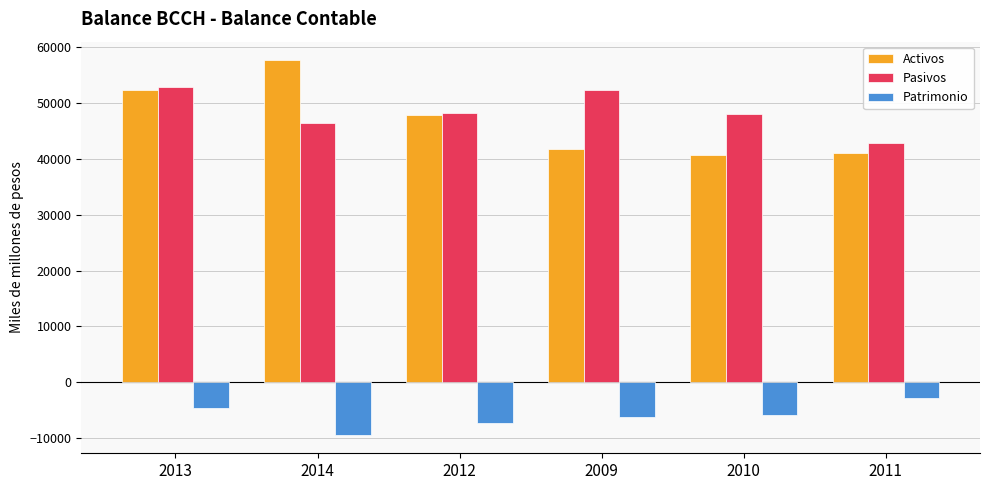

How many bars are there in each group?

3